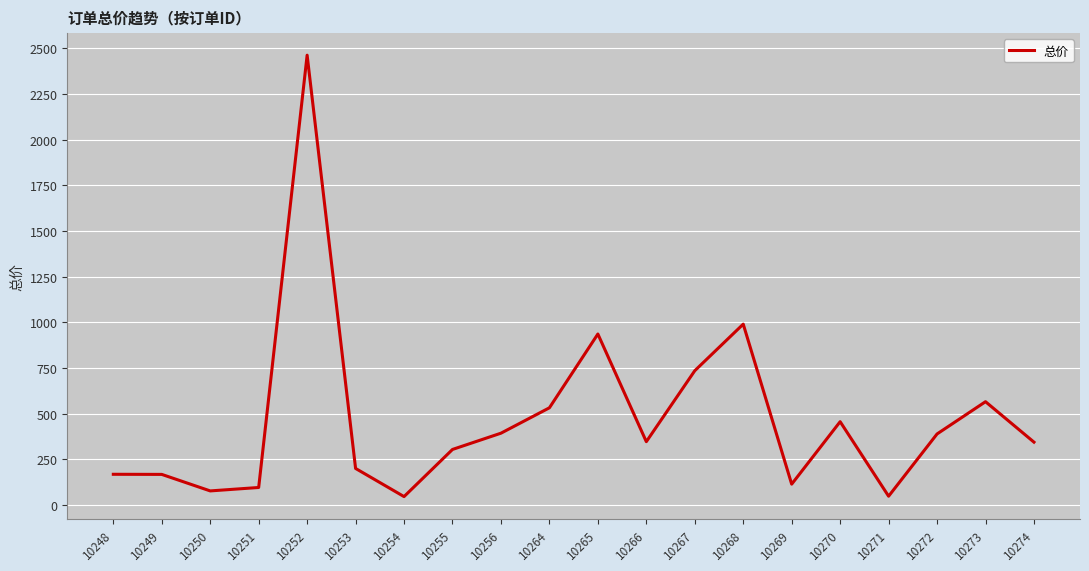

What is the ratio of the value at 10270 to the value at 10267?

0.6